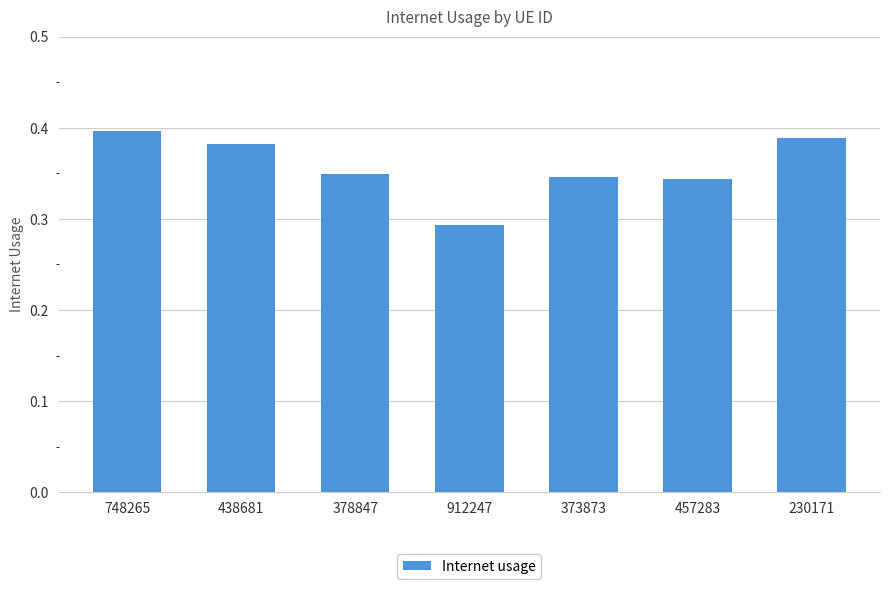

Between 373873 and 748265, which is larger?

748265